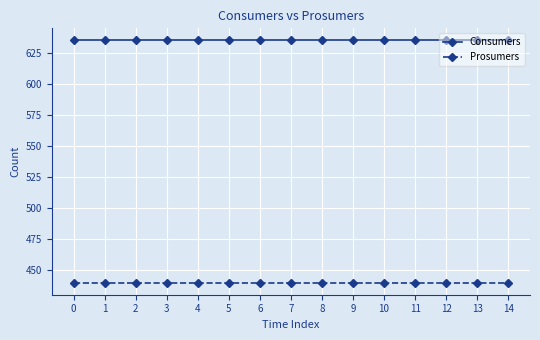

What is the sum of the Consumers values at 12 and 1?

1270